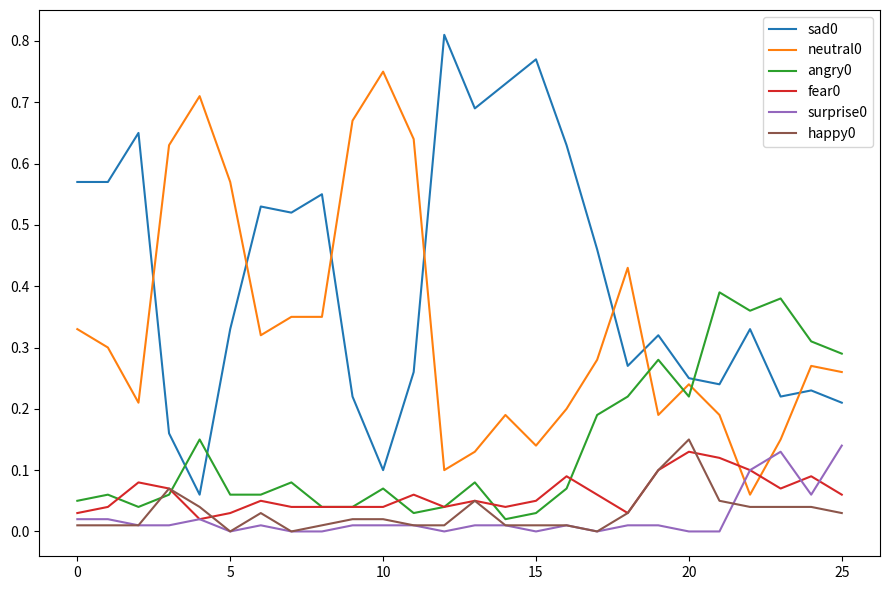

How many times do sad0 and neutral0 cross each other?

7